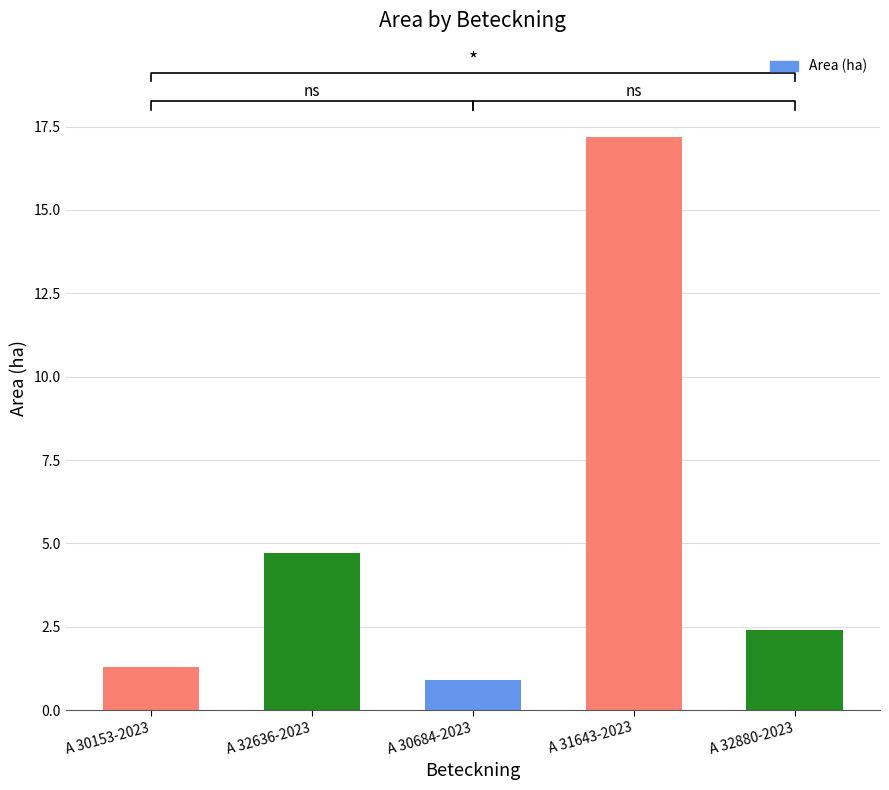

What value does the data have at A 30684-2023?

0.9